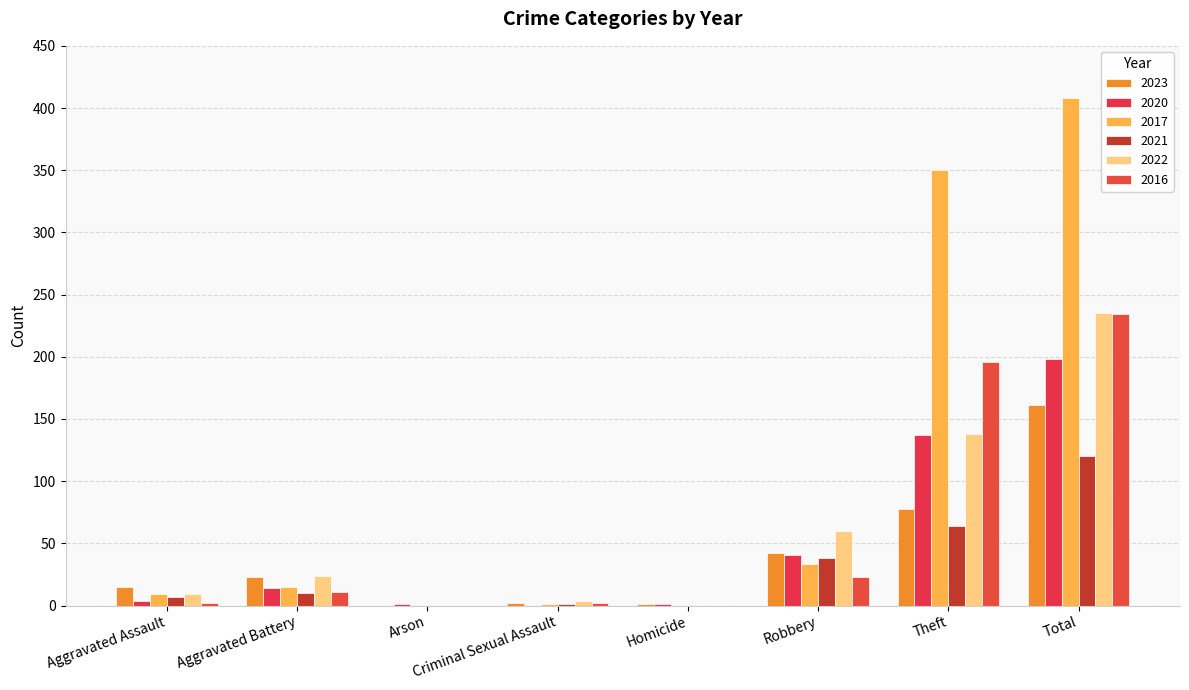

Which series has the largest total across all categories?

2017